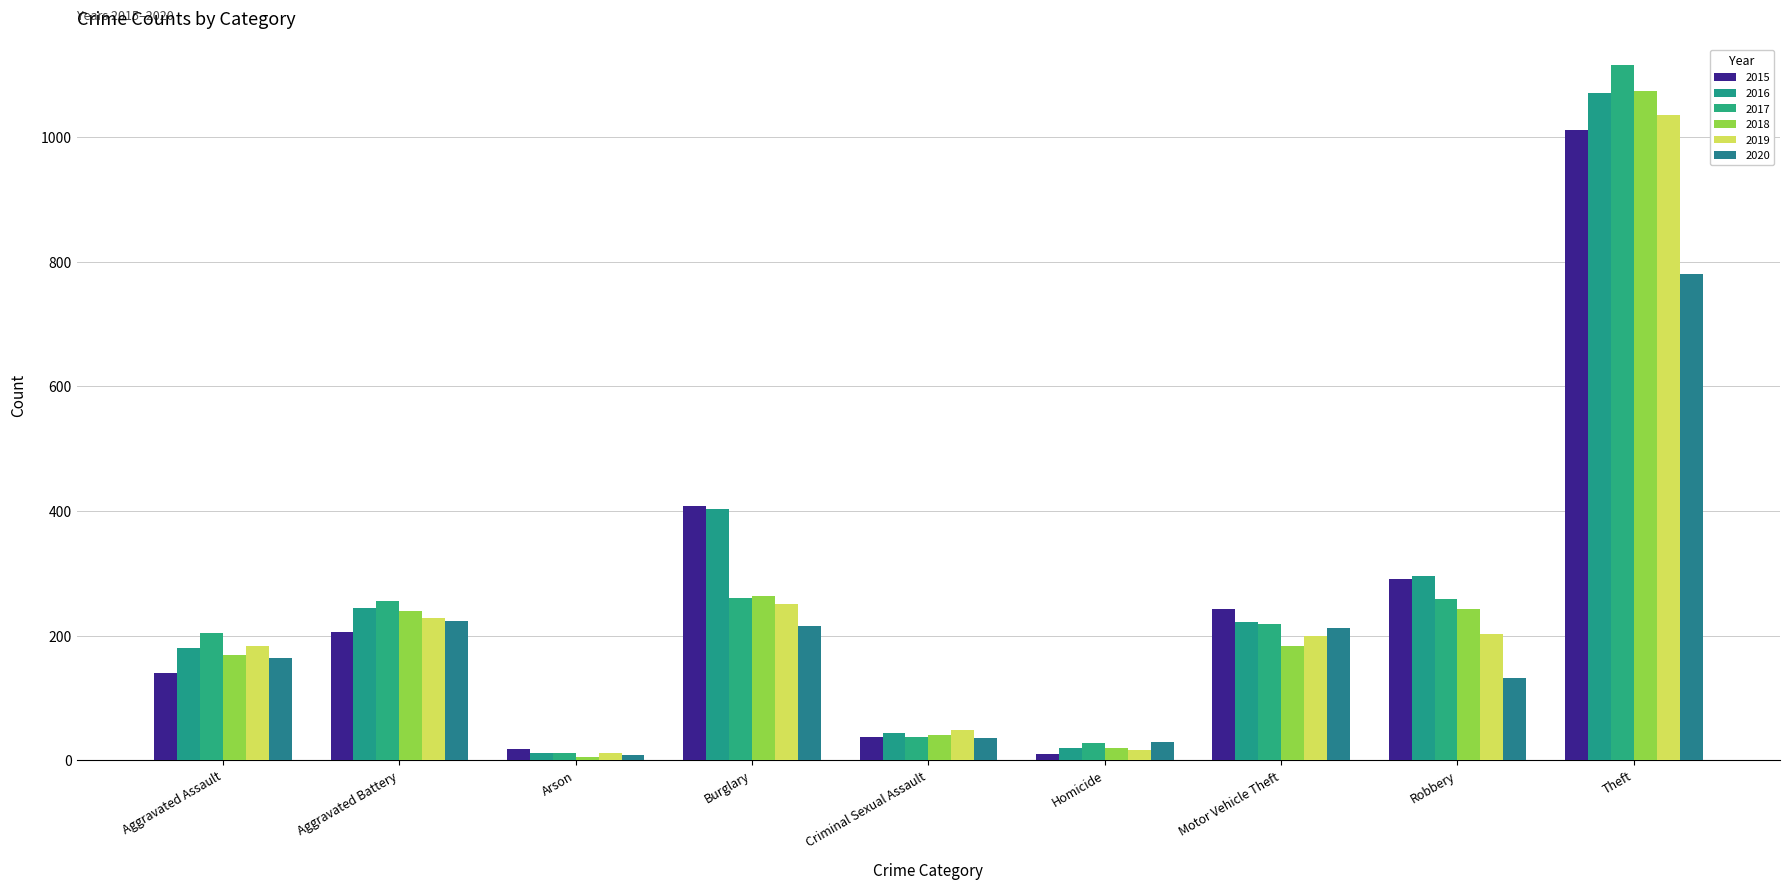

How many categories are shown in the chart?

9